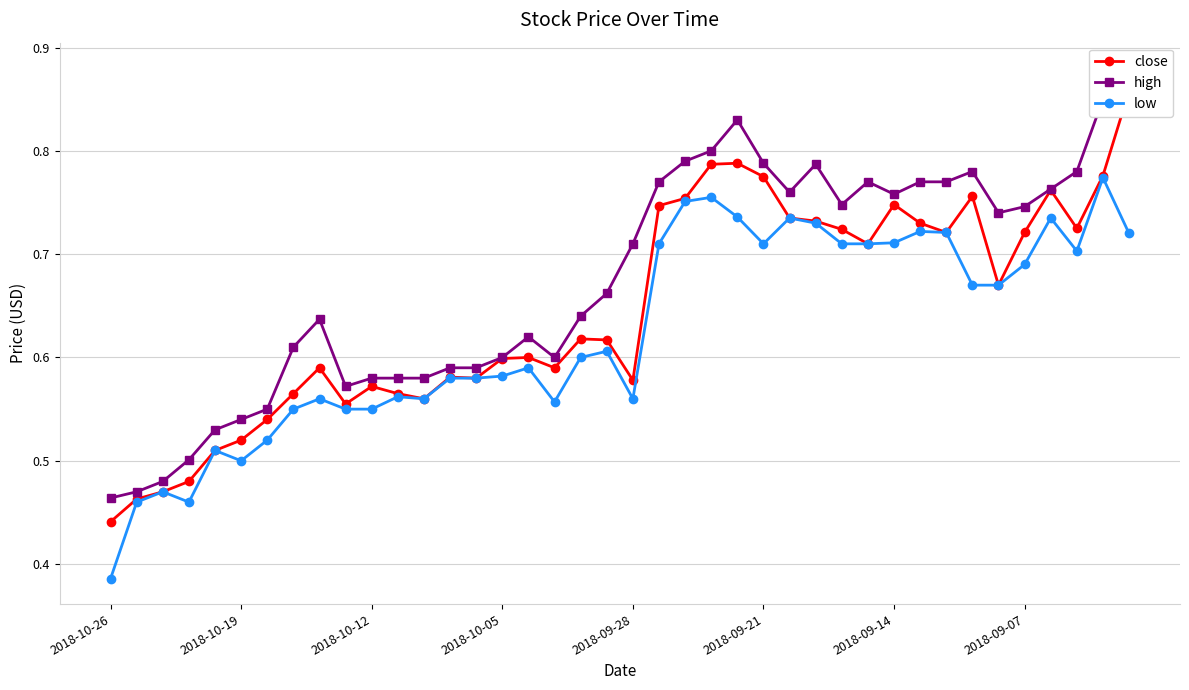

What are all the series names shown in the legend?

close, high, low